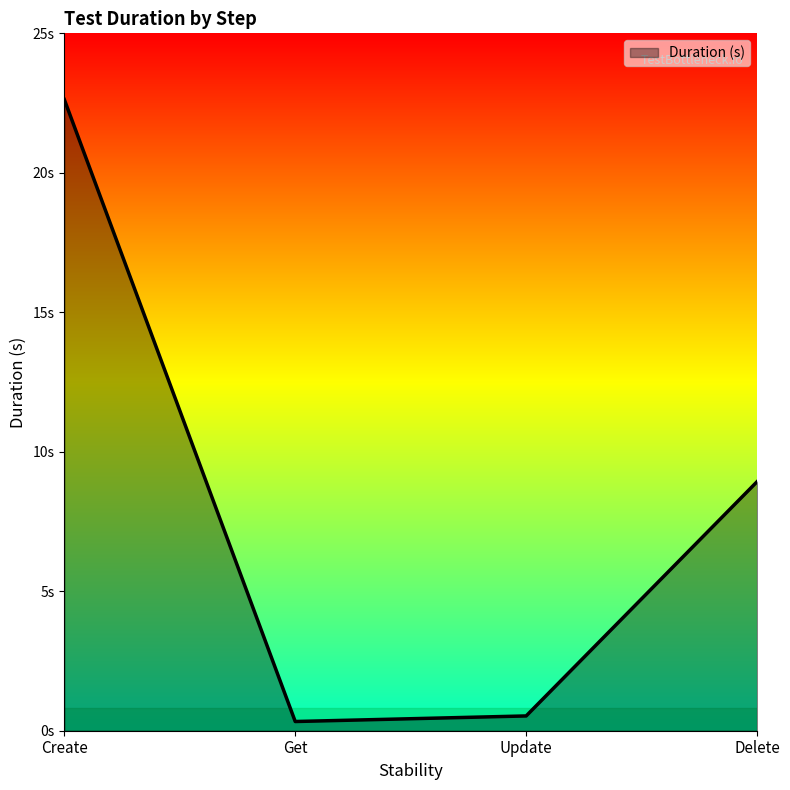

The chart shows a value of 31.8 at Create. True or false?

False